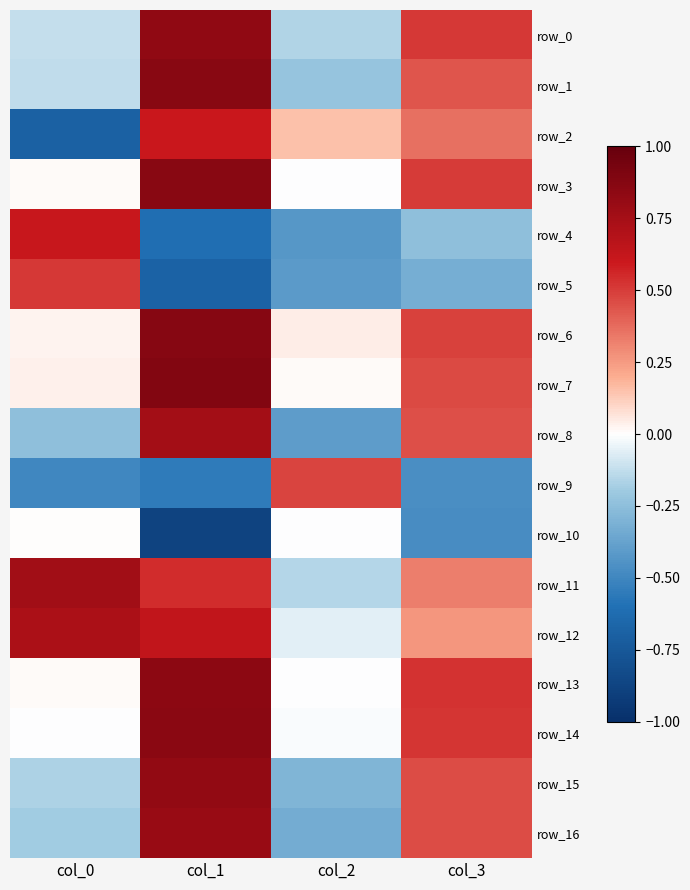

What is the spread (max minus min) of values at col_3?

1.0